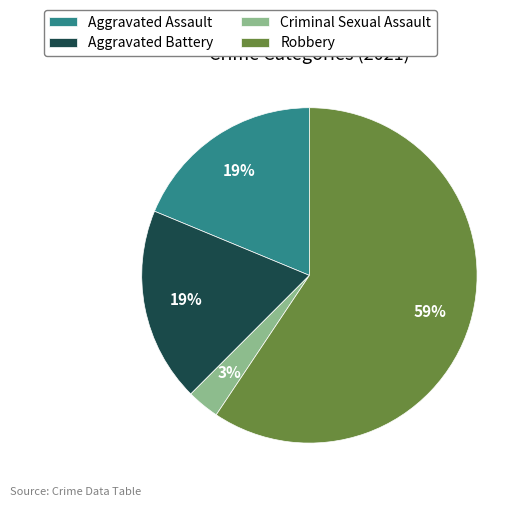

Do Criminal Sexual Assault and Robbery together represent more than half of the pie?

Yes